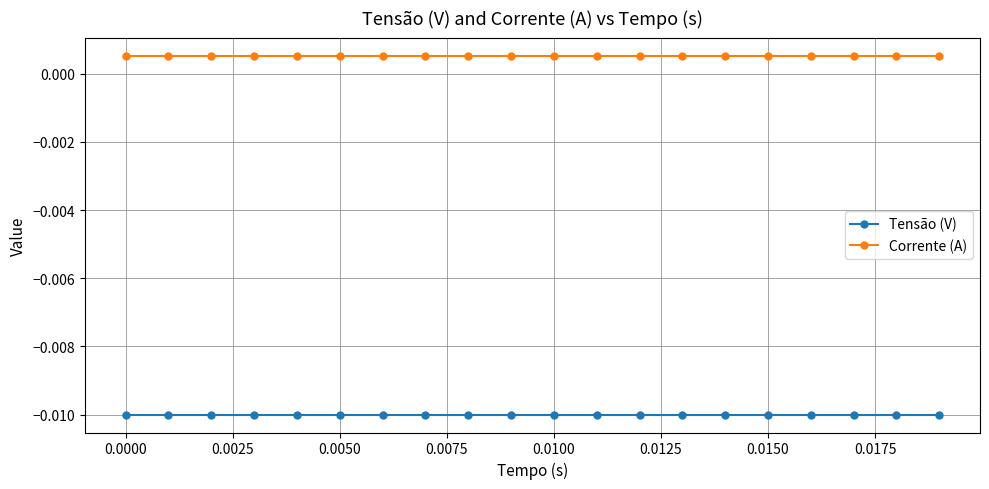

Rank the series by their average value, from highest to lowest.

Corrente (A), Tensão (V)